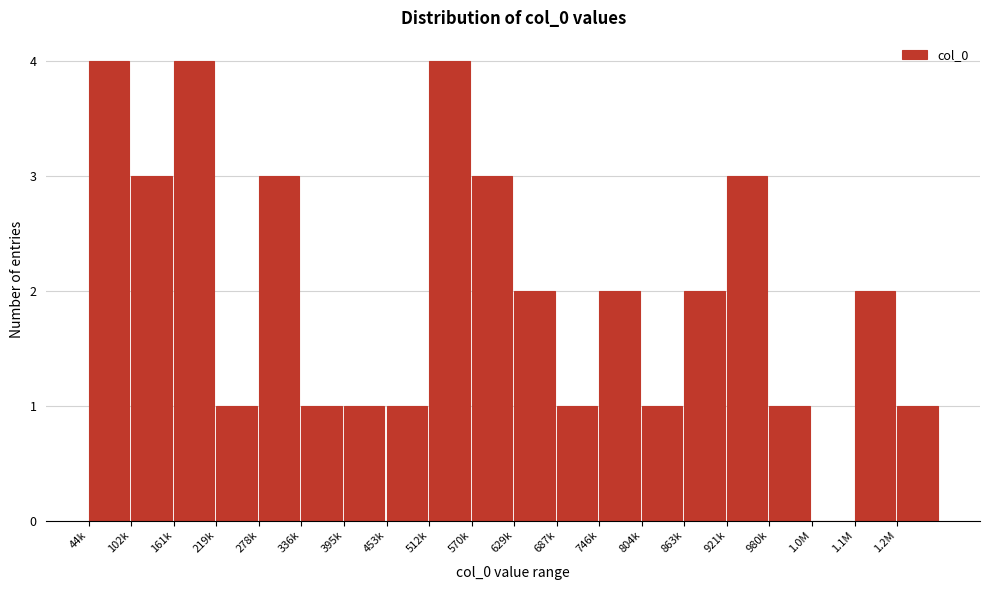

Reading left to right, what are all the values shown in this chart?

44k=4	102k=3	161k=4	219k=1	278k=3	336k=1	395k=1	453k=1	512k=4	570k=3	629k=2	687k=1	746k=2	804k=1	863k=2	921k=3	980k=1	1.0M=0	1.1M=2	1.2M=1